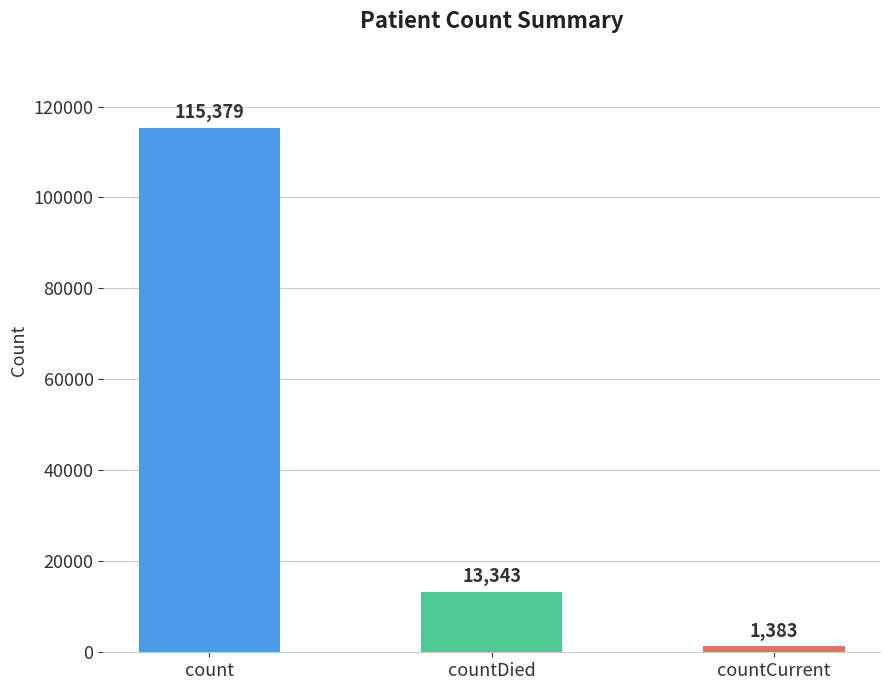

Between countDied and count, which is larger?

count